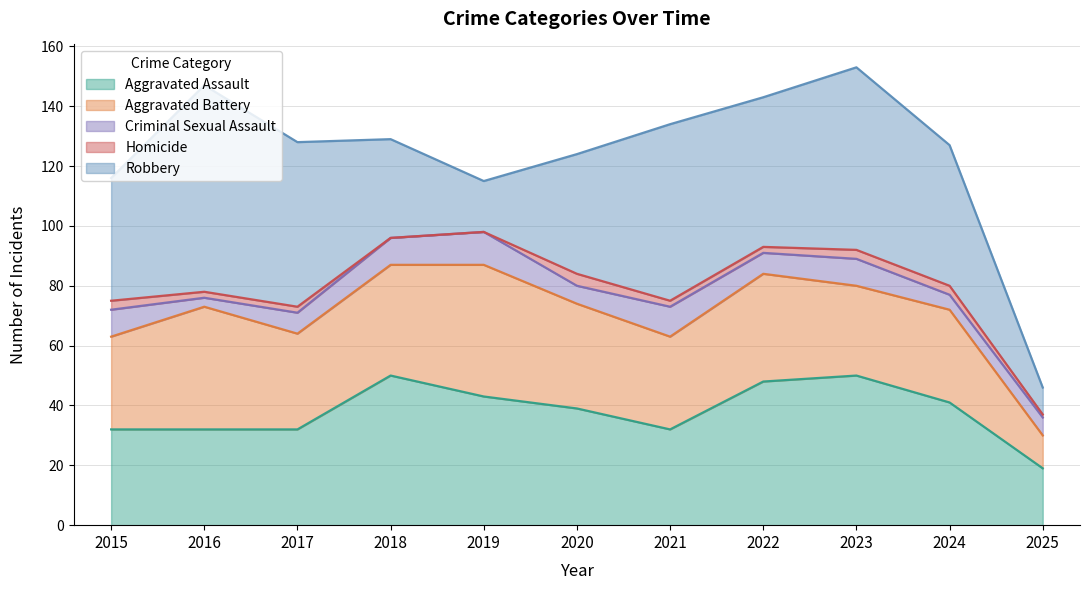

Reading right to left, what are all the values shown in this chart?

Aggravated Assault: 2025=19	2024=41	2023=50	2022=48	2021=32	2020=39	2019=43	2018=50	2017=32	2016=32	2015=32
Aggravated Battery: 2025=11	2024=31	2023=30	2022=36	2021=31	2020=35	2019=44	2018=37	2017=32	2016=41	2015=31
Criminal Sexual Assault: 2025=6	2024=5	2023=9	2022=7	2021=10	2020=6	2019=11	2018=9	2017=7	2016=3	2015=9
Homicide: 2025=1	2024=3	2023=3	2022=2	2021=2	2020=4	2019=0	2018=0	2017=2	2016=2	2015=3
Robbery: 2025=9	2024=47	2023=61	2022=50	2021=59	2020=40	2019=17	2018=33	2017=55	2016=69	2015=41